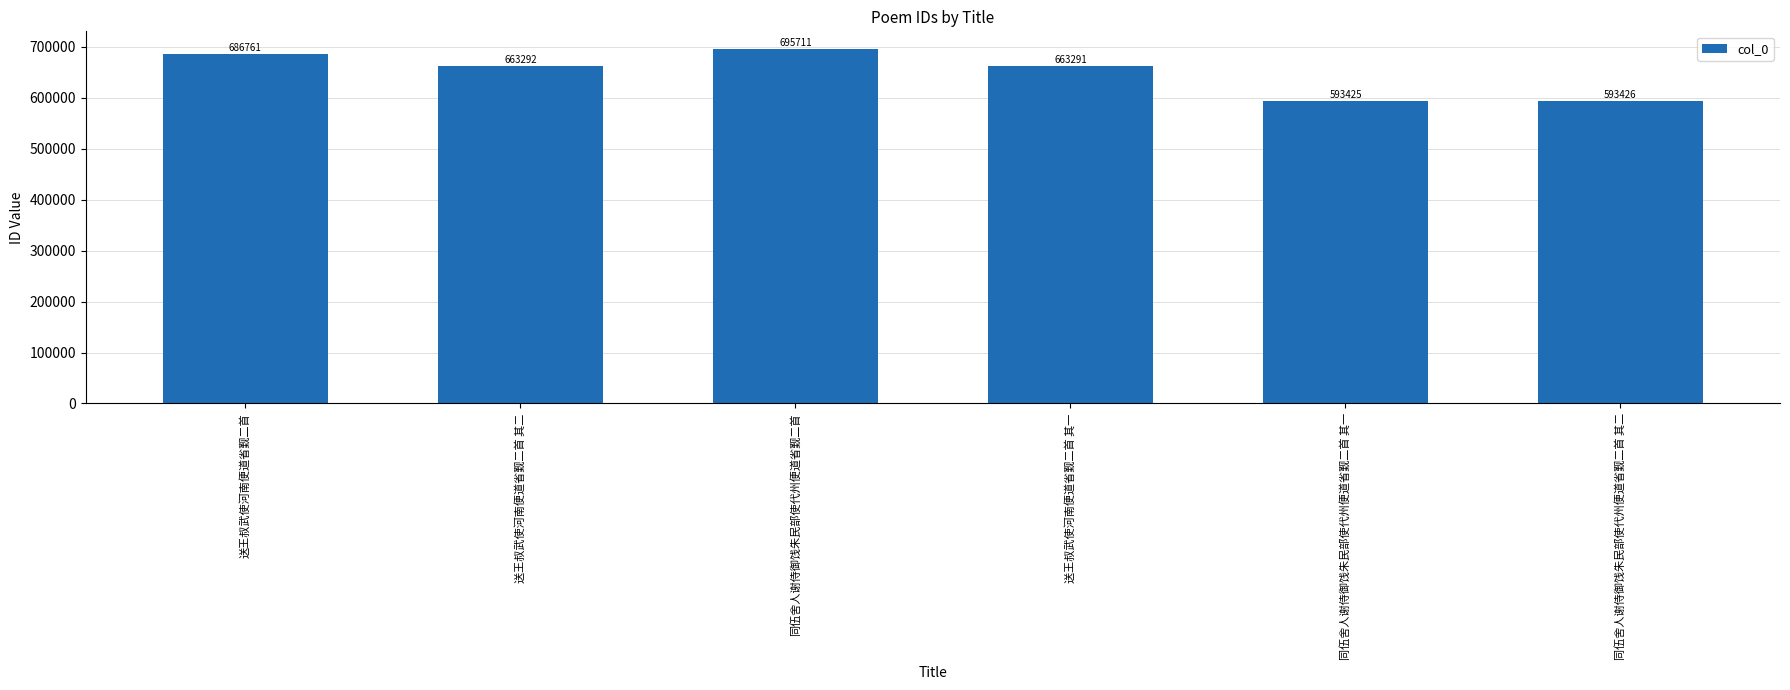

The chart shows a value of 663291 at 送王叔武使河南便道省觐二首 其一. True or false?

True